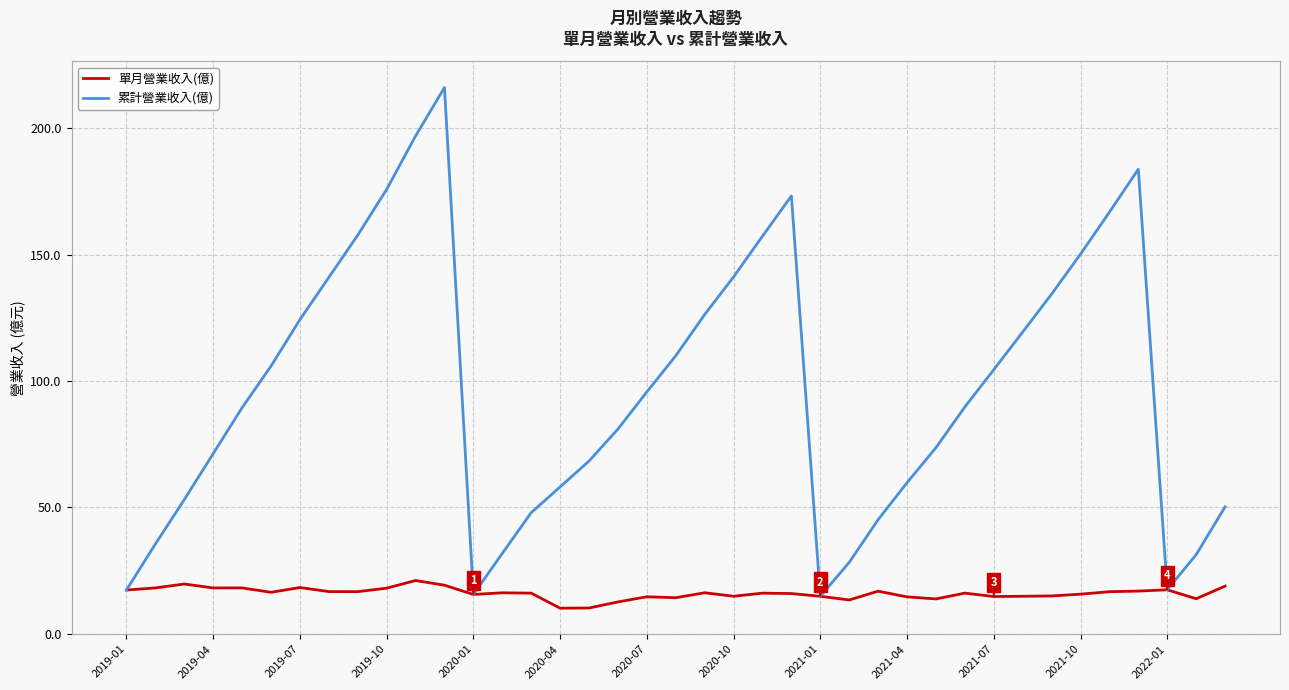

True or false: 單月營業收入(億) has more than 1 interior local peaks.

True